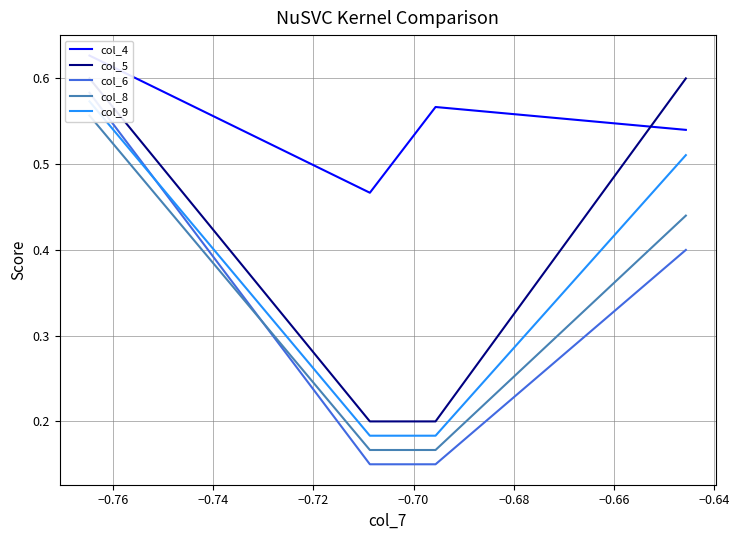

What is the minimum value shown in the chart?

0.1